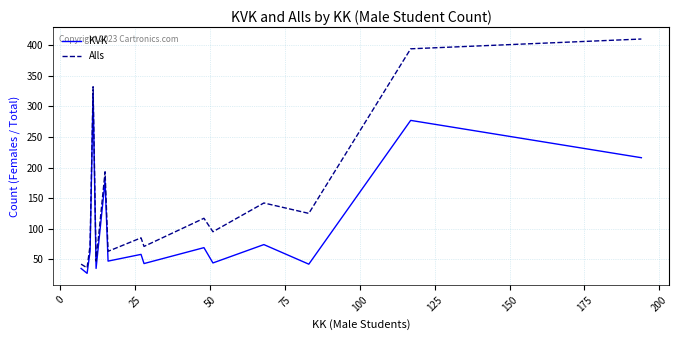

Which series has the largest total across all categories?

Alls